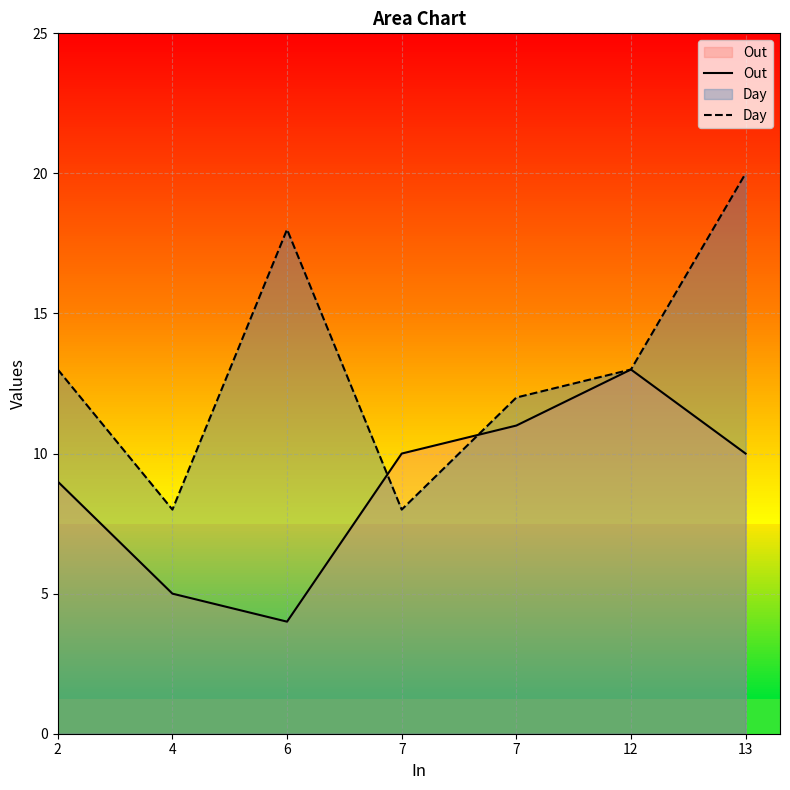

Where is the first local maximum for Day?

6